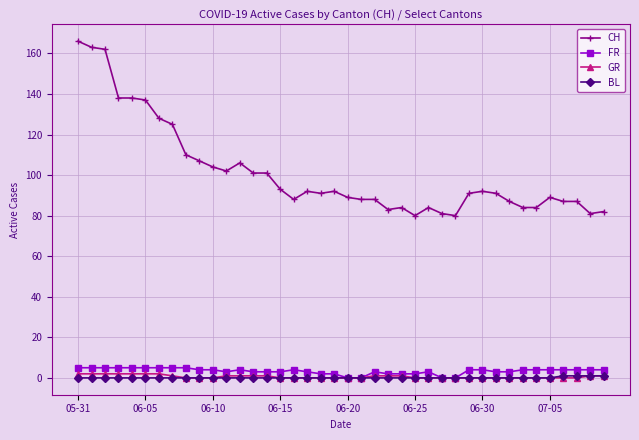

Which series has the largest total across all categories?

CH